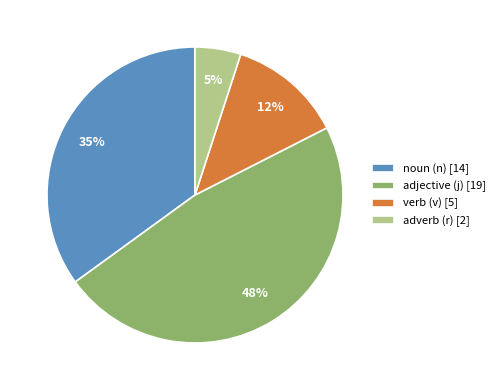

To the nearest percent, what percentage of the pie is noun (n) [14]?

35%